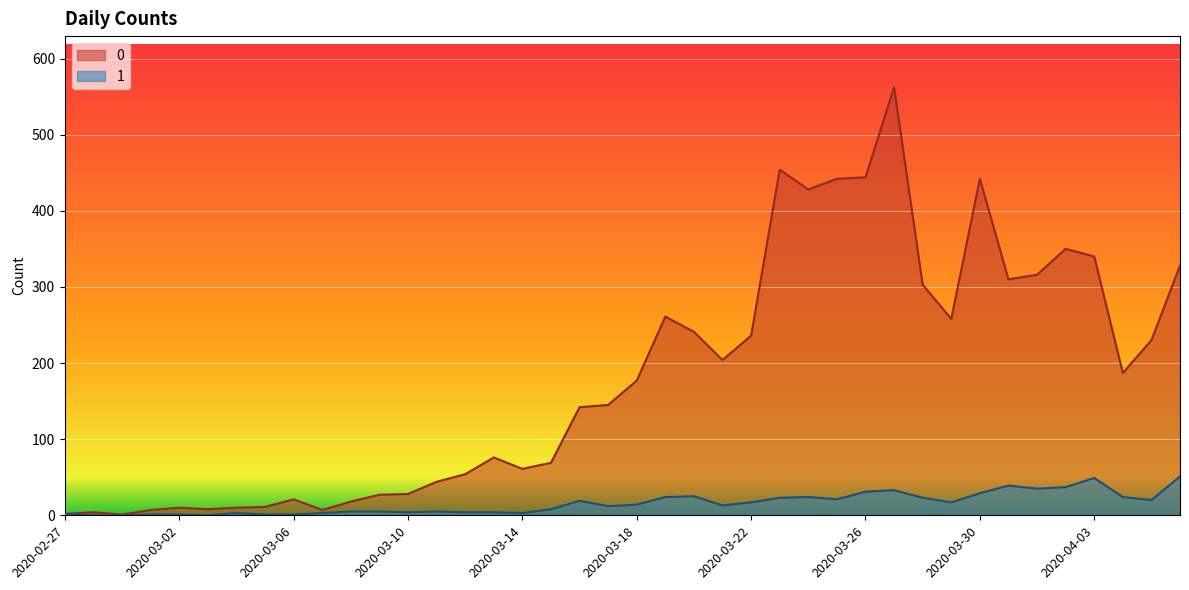

At 2020-03-15, list the series in order from smallest to largest.

1, 0